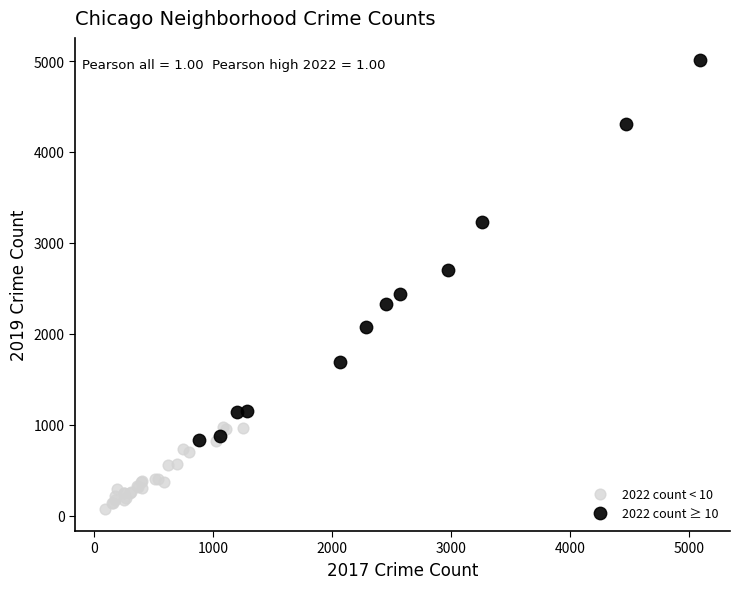

Which series has the widest spread of Y values?

2022 count ≥ 10